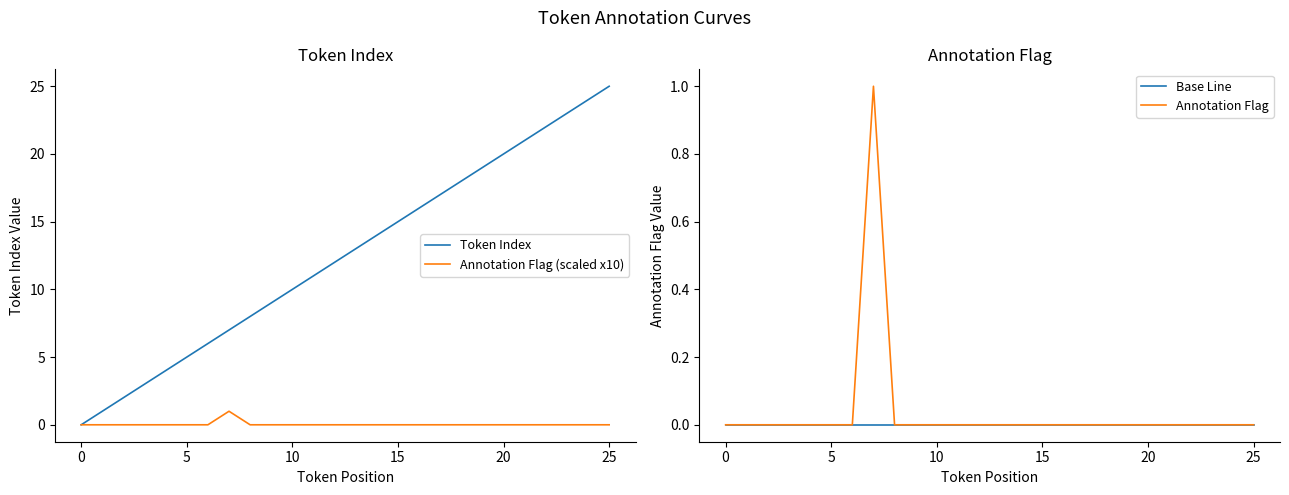

What is the greatest value displayed?

25